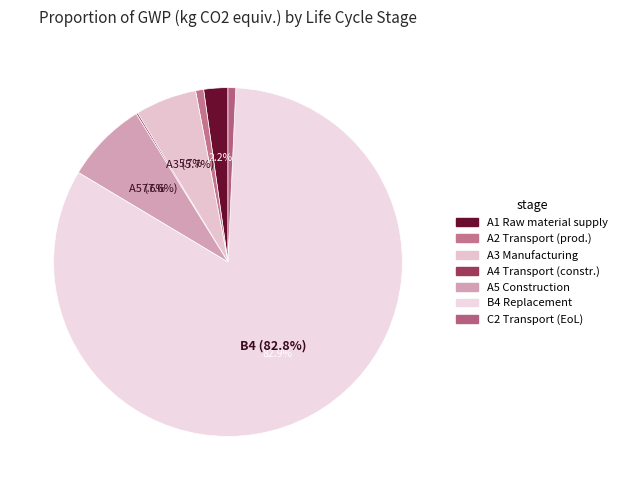

Which slice is the largest?

B4 Replacement